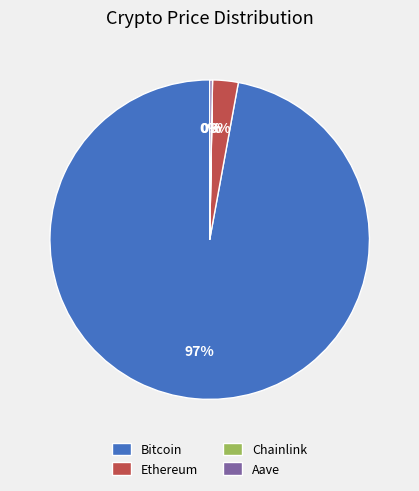

Which has a higher value, Ethereum or Bitcoin?

Bitcoin